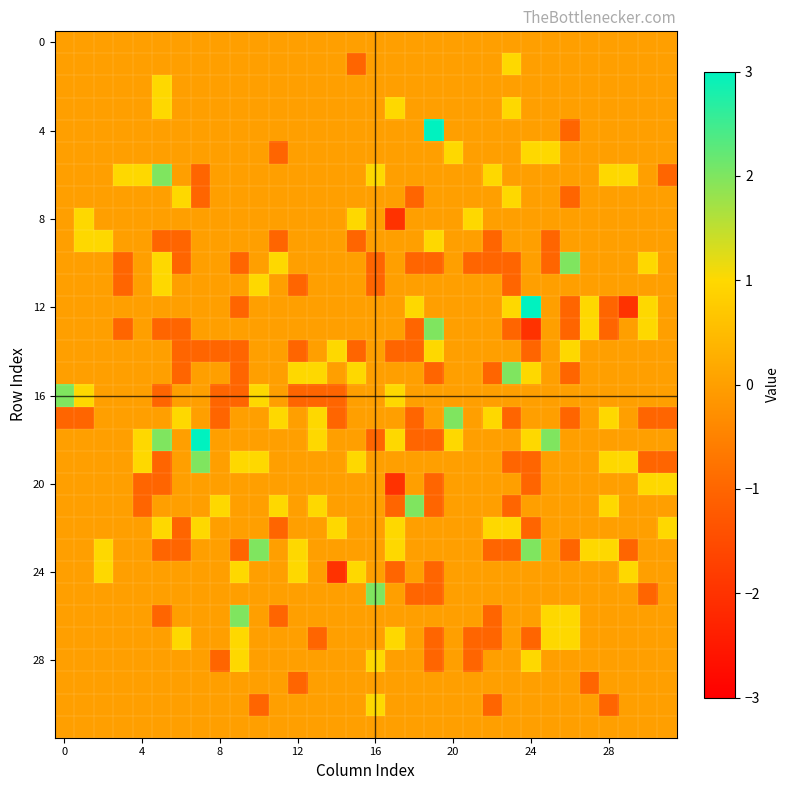

Count the number of categories in the chart.

32